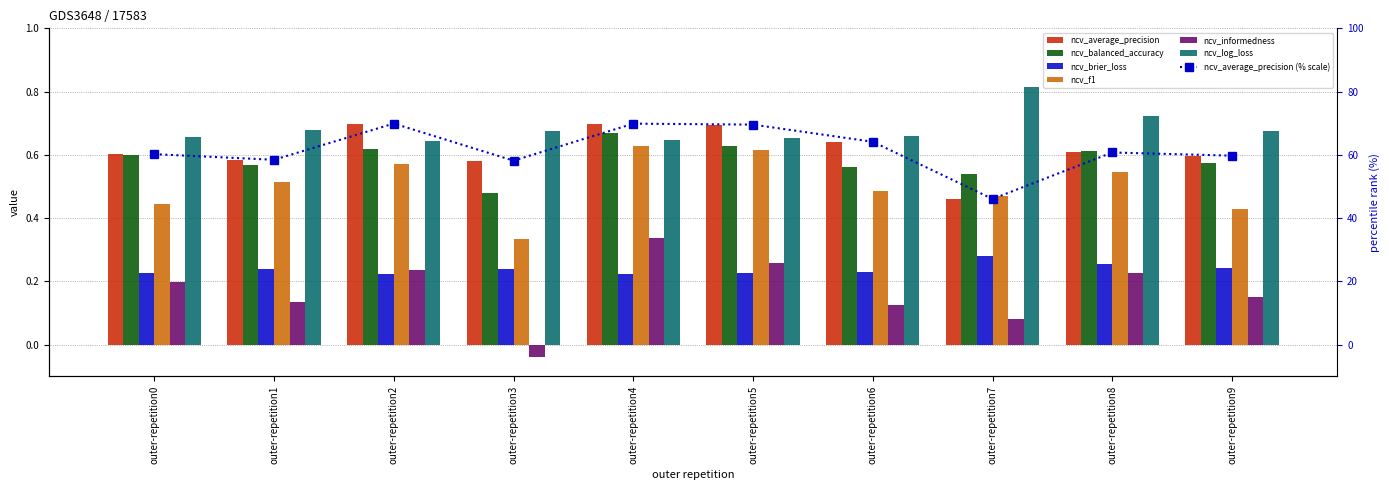

Read the ncv_informedness value at outer-repetition2.

0.6